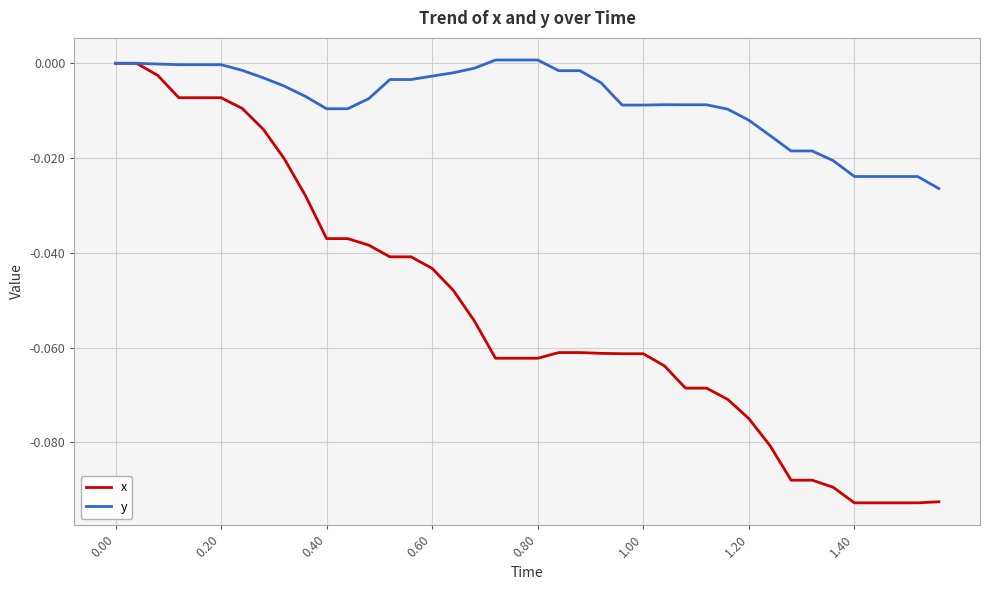

List the series in order of their overall mean, lowest first.

x, y